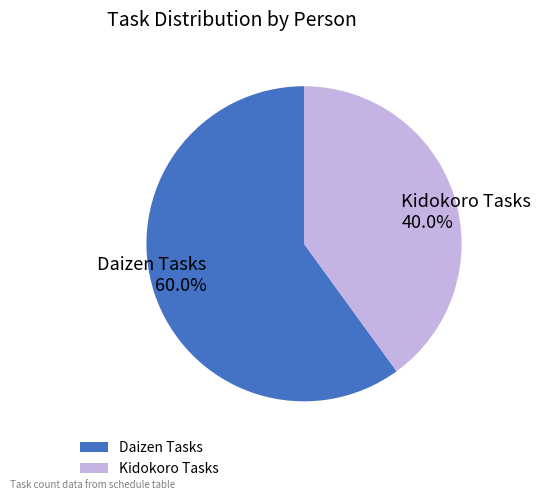

What is the largest slice in the pie chart?

Daizen Tasks